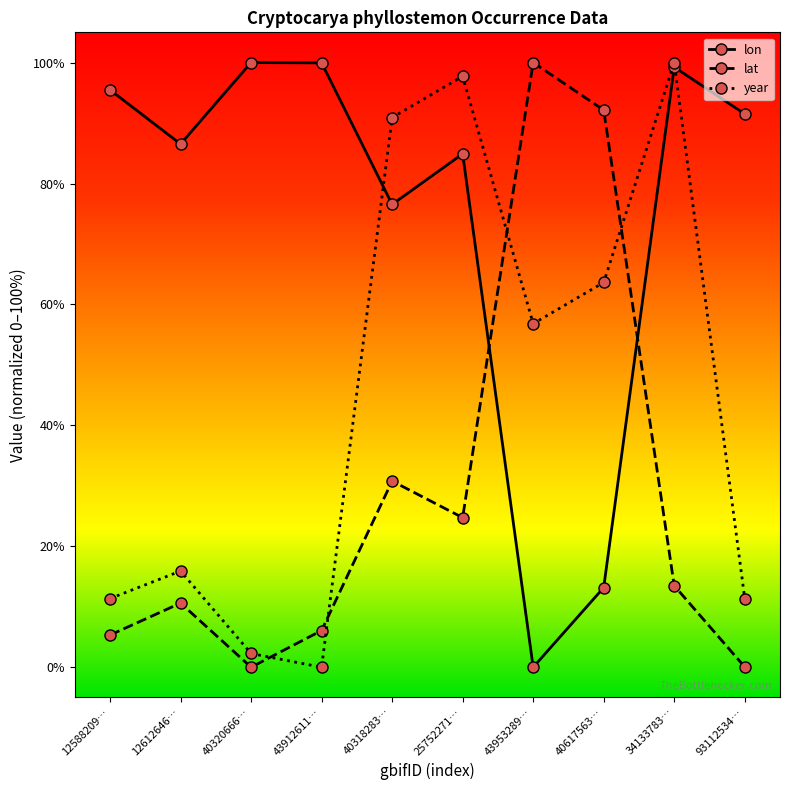

At which label is year closest to 50?

43953289…